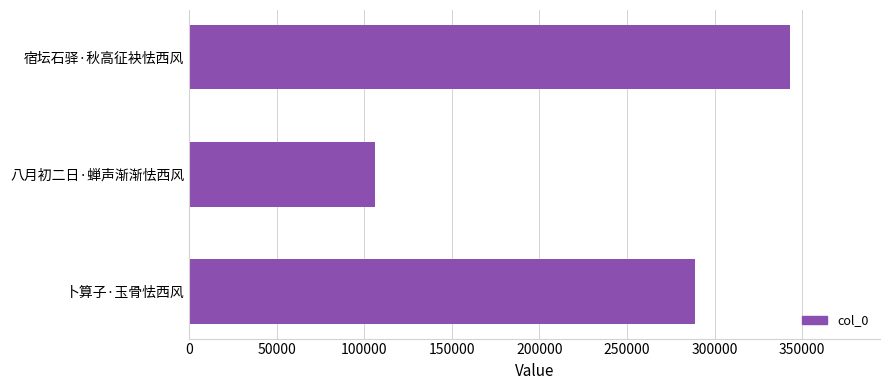

Read the value at 宿坛石驿·秋高征袂怯西风, to the nearest 100.

342900